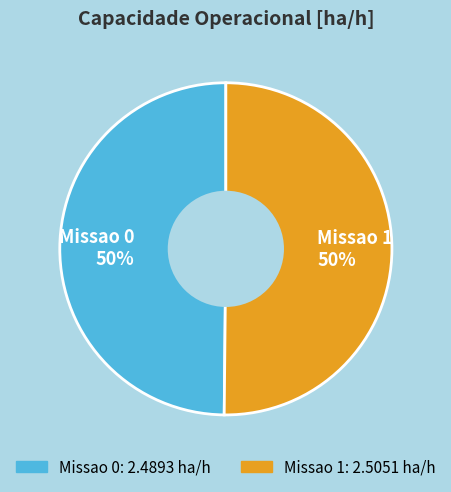

How many segments does this pie chart have?

2